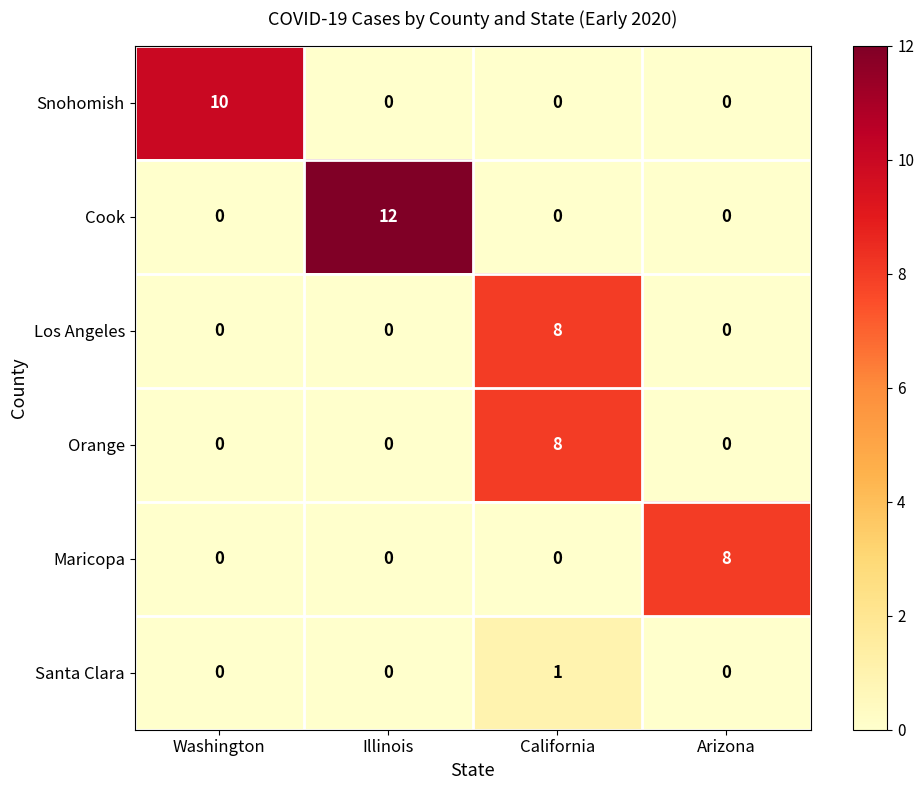

Which series has the largest total across all categories?

Cook